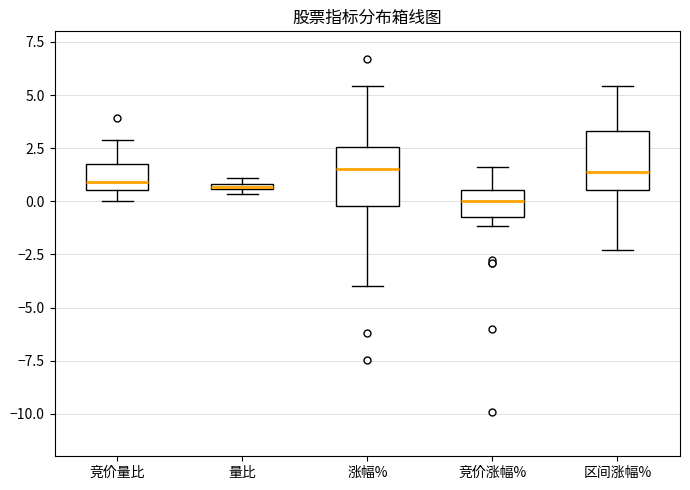

Where is the lower edge of the box for 竞价量比 on the y-axis? The values are not printed on the chart, so give them approximately, as read against the axis.

0.5